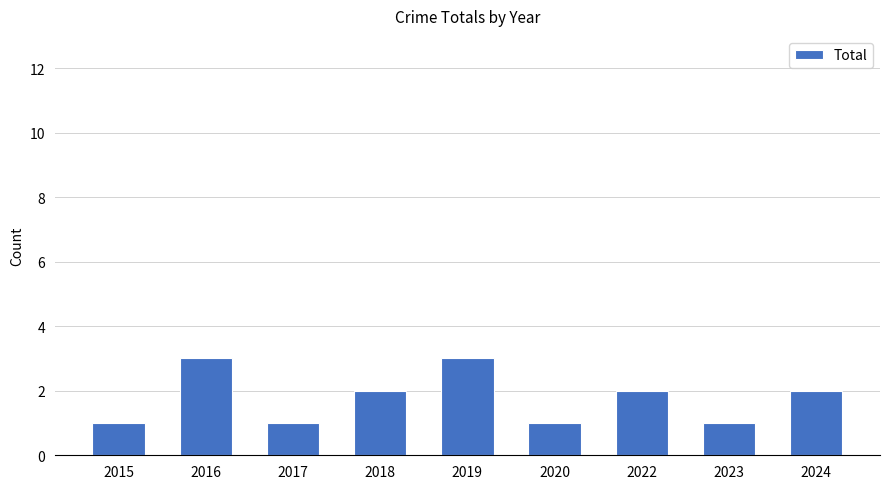

Reading right to left, what are all the values shown in this chart?

2024=2	2023=1	2022=2	2020=1	2019=3	2018=2	2017=1	2016=3	2015=1